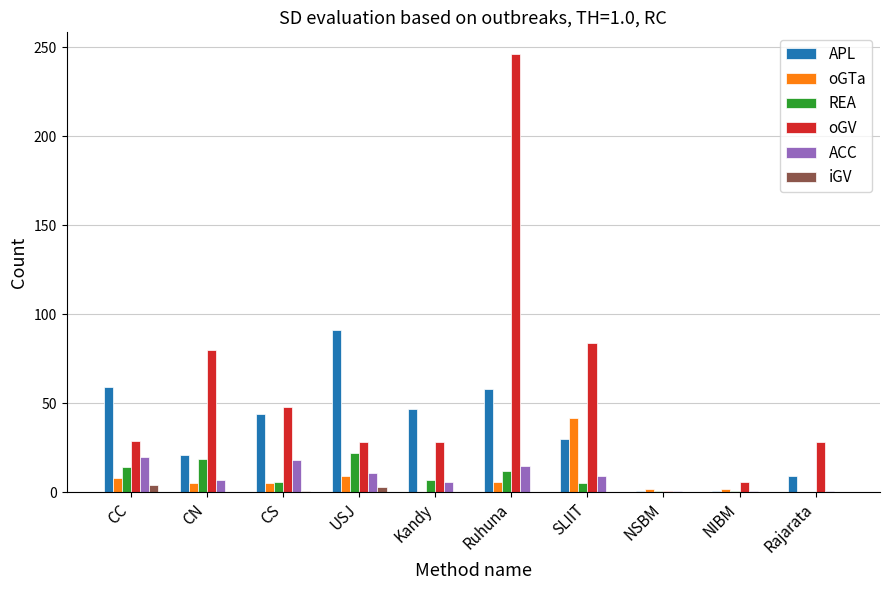

At which category is the sum across all series the highest?

Ruhuna